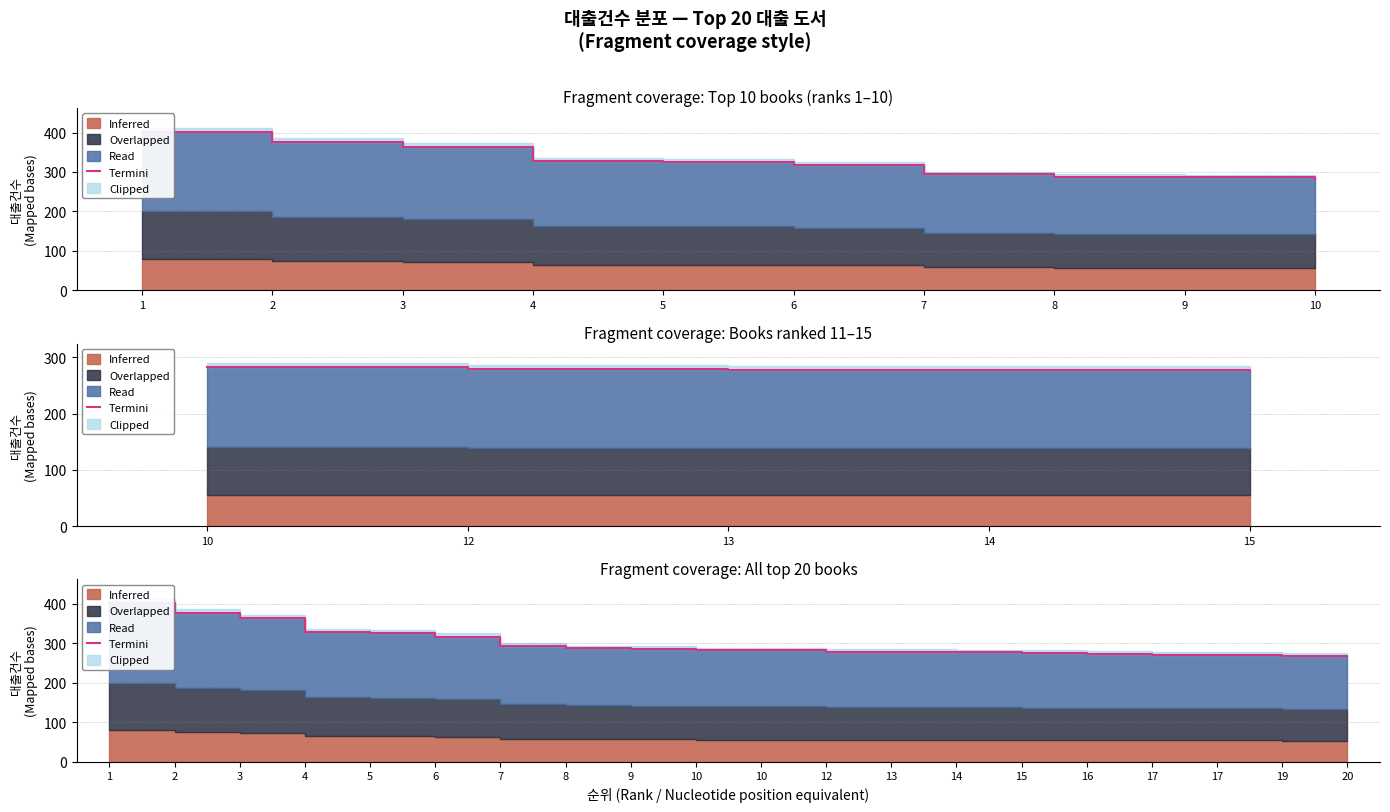

What is the minimum value shown in the chart?

268